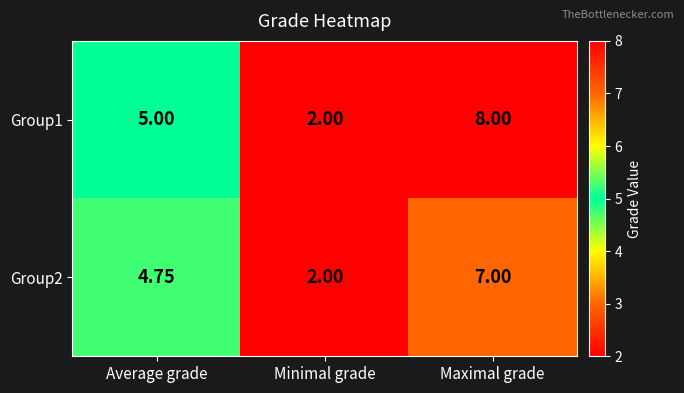

Where is Group1 nearest to the value 5?

Average grade